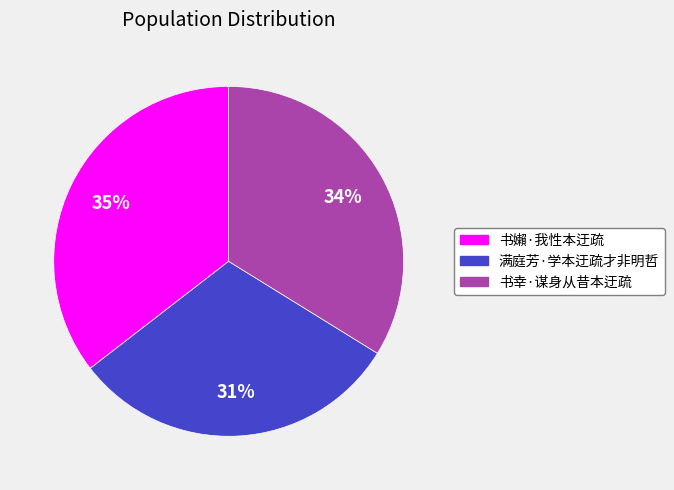

To the nearest percent, what percentage of the pie is 书嬾·我性本迂疏?

35%